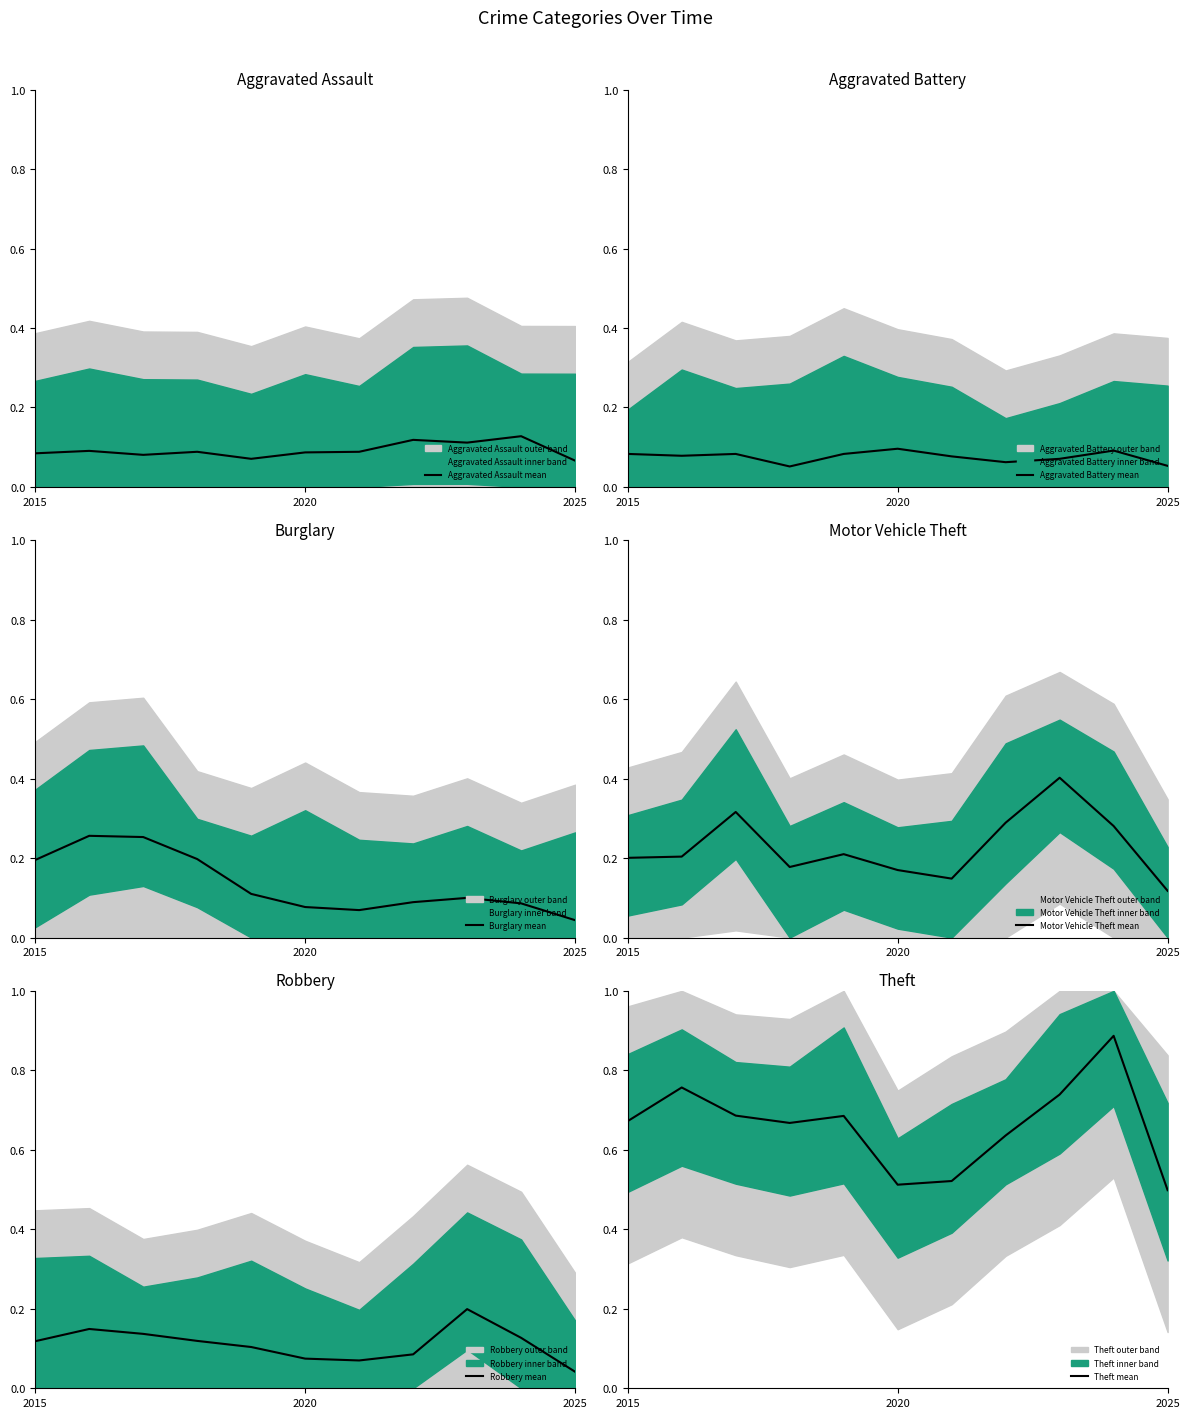

What value does the Aggravated Assault mean series have at 5?

0.1